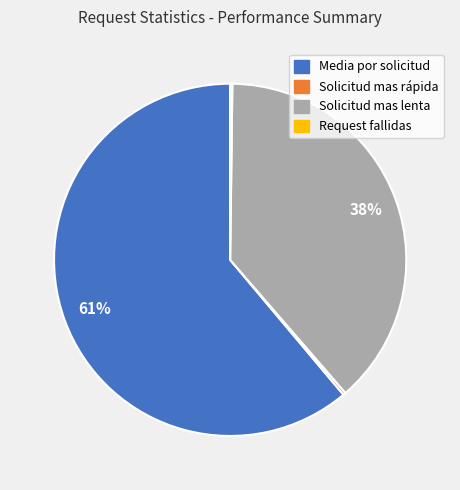

What is the largest slice in the pie chart?

Media por solicitud